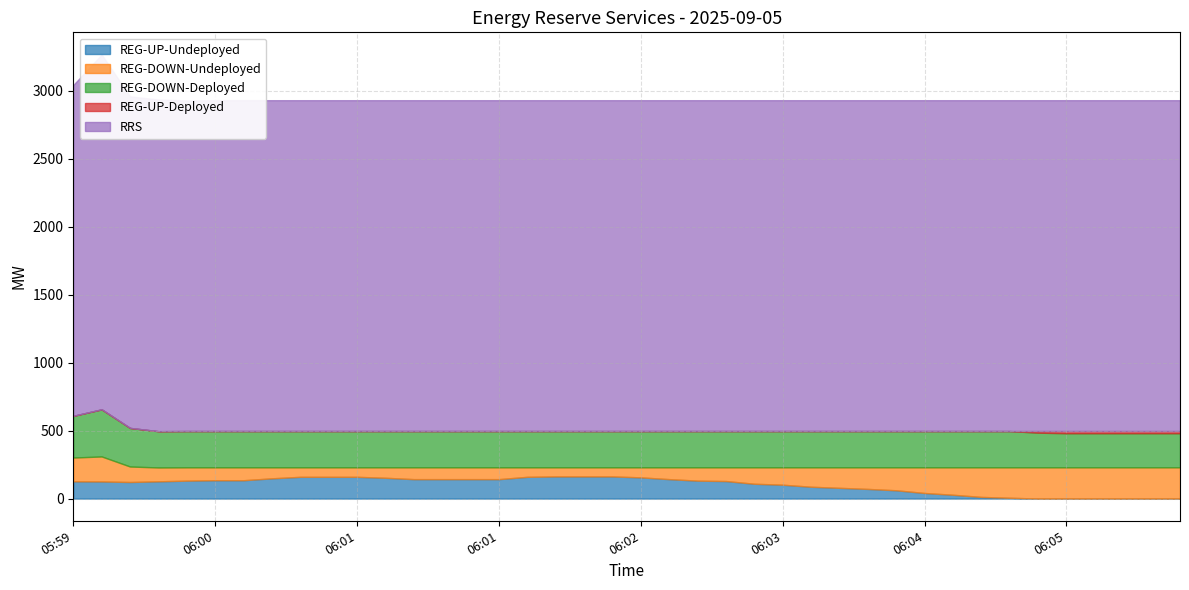

How many data points in REG-DOWN-Deployed are less than 267?

6